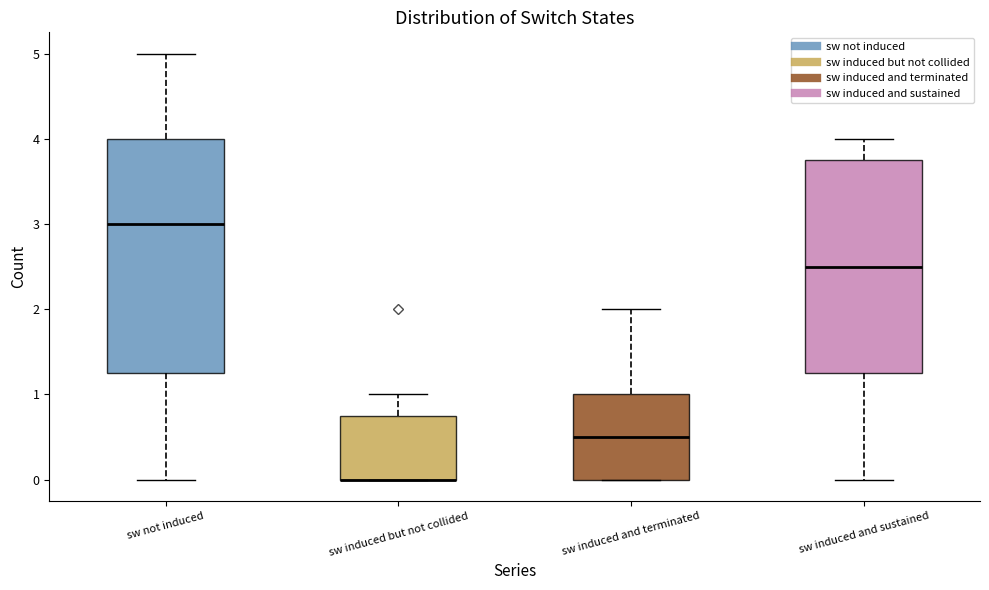

Where does the upper whisker of the box for sw induced and terminated end on the y-axis? The values are not printed on the chart, so give them approximately, as read against the axis.

2.0